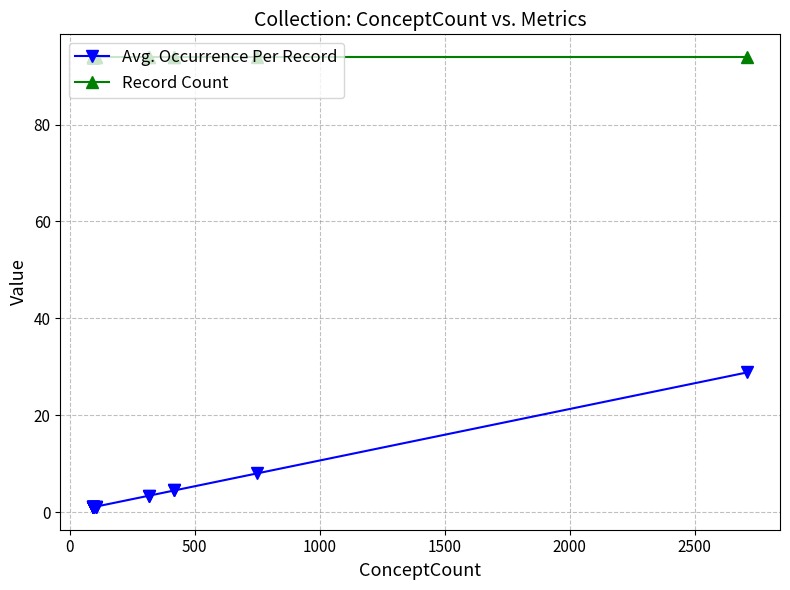

At how many categories does at least one series exceed 79?

20